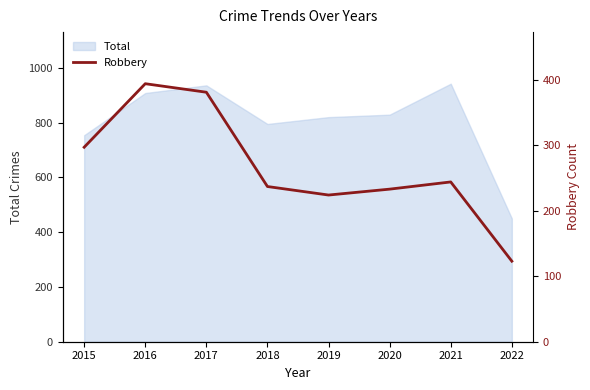

What is the change in value from 2016 to 2017?

-13